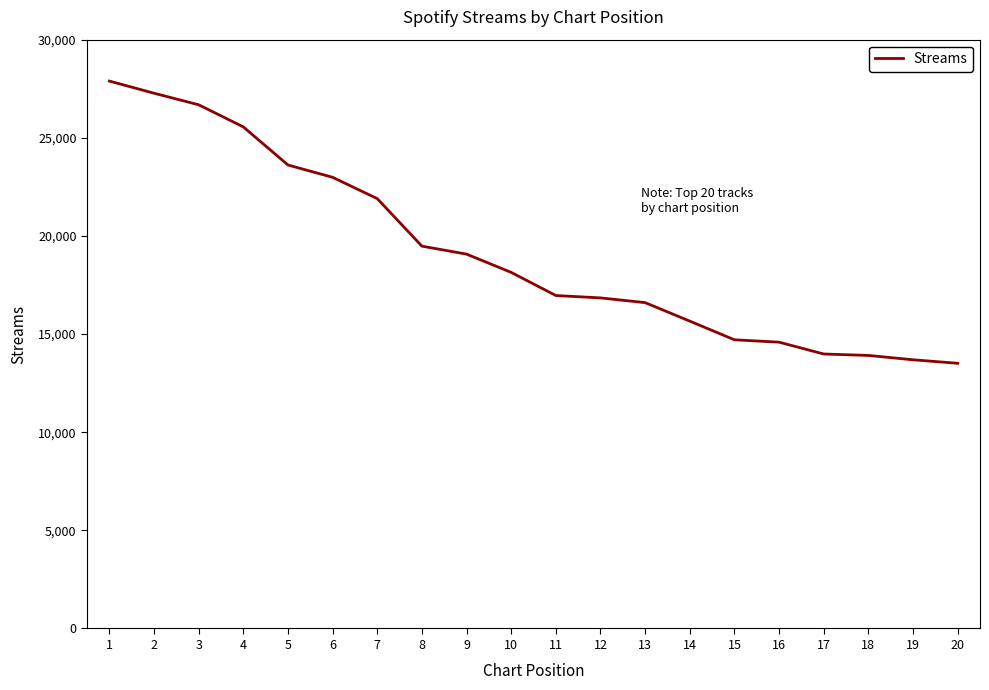

The value at 19 is 19706. True or false?

False